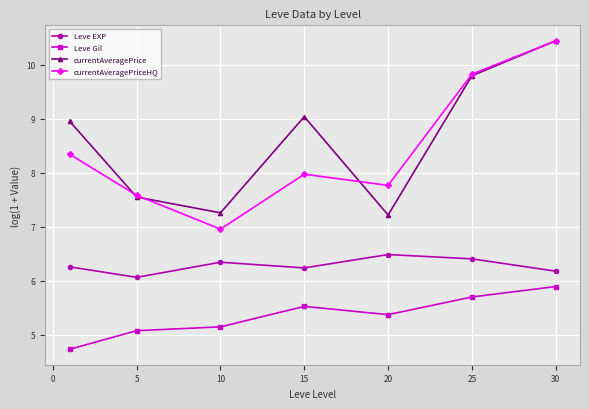

Is this an area chart (filled region under the line)?

No